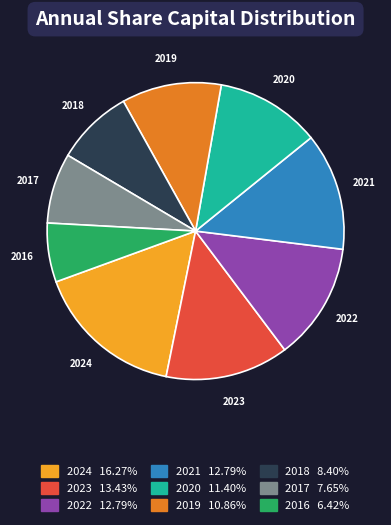

The 2019 slice represents 11% of the pie. True or false?

True